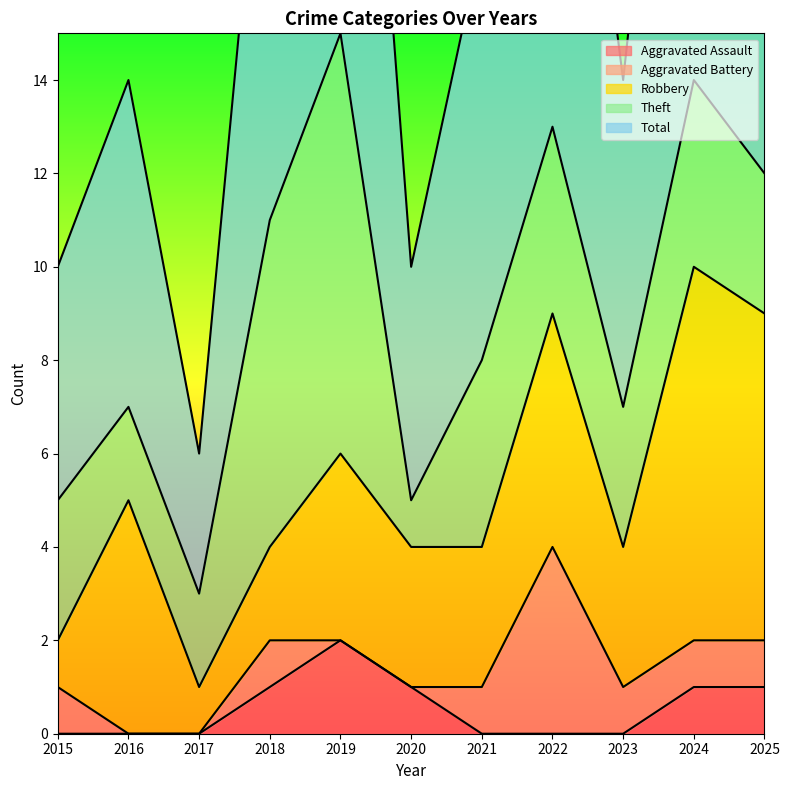

How many data points in Aggravated Assault are above 0?

5